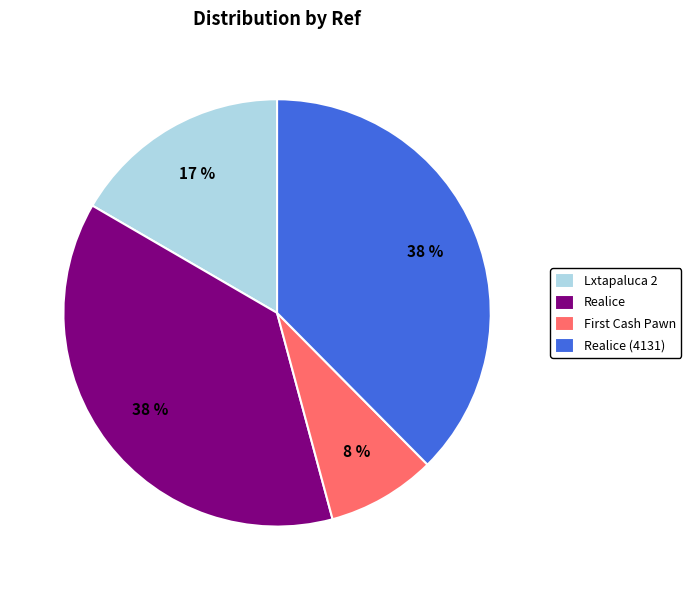

To the nearest percent, what percentage of the pie is Lxtapaluca 2?

17%